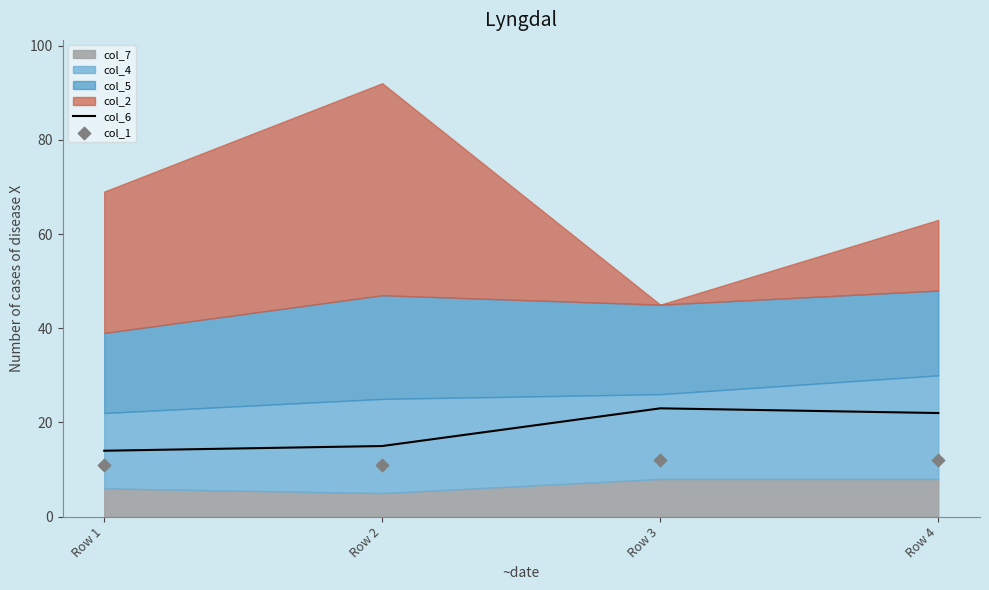

What is the total value across all series at Row 4?

34